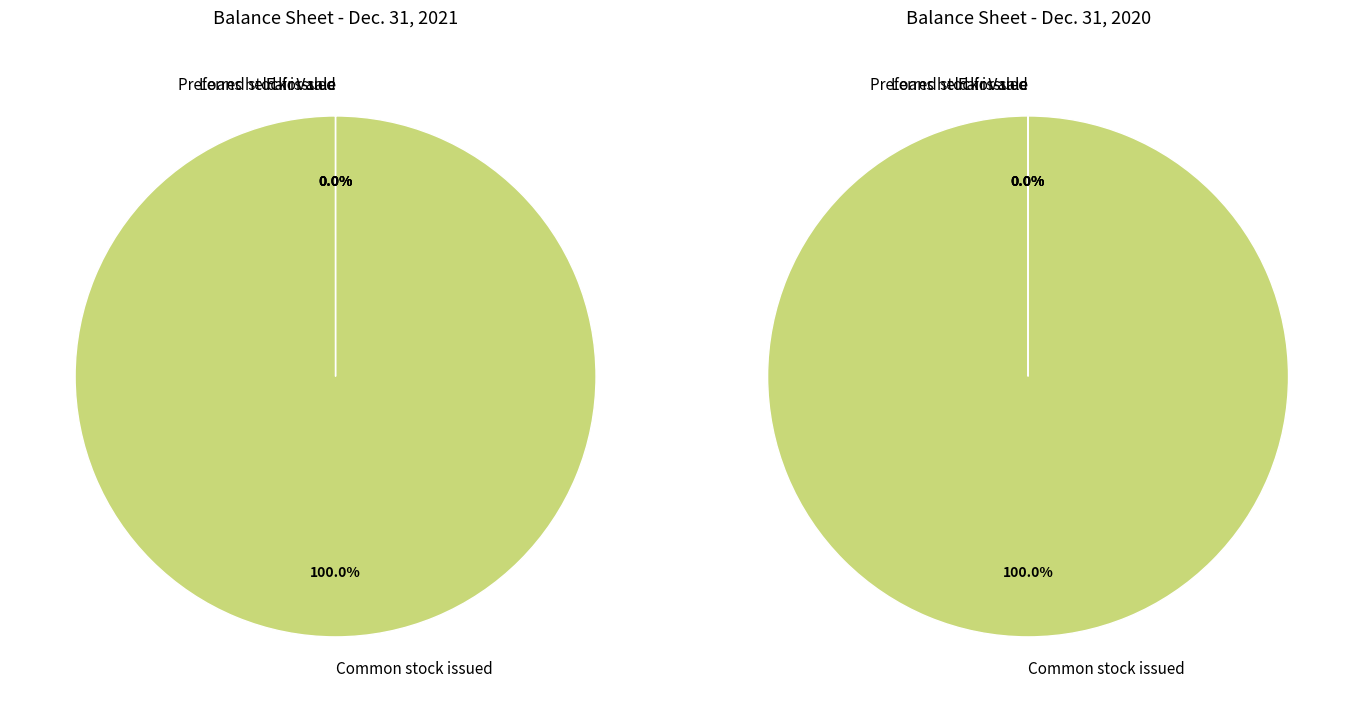

What is the smallest slice in the pie chart?

Loans held-for-sale